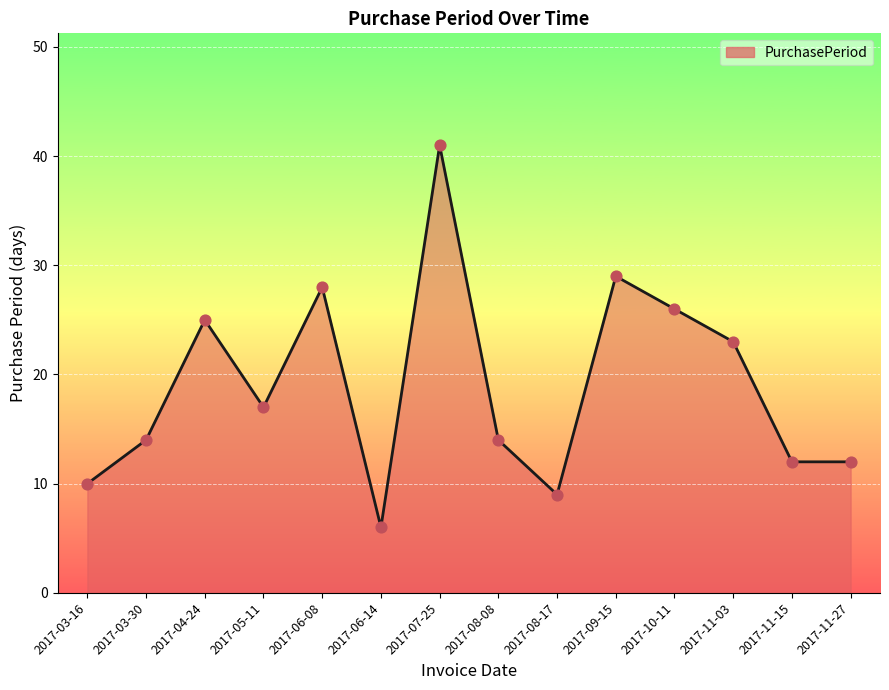

What is the ratio of the value at 2017-06-14 to the value at 2017-05-11?

0.4